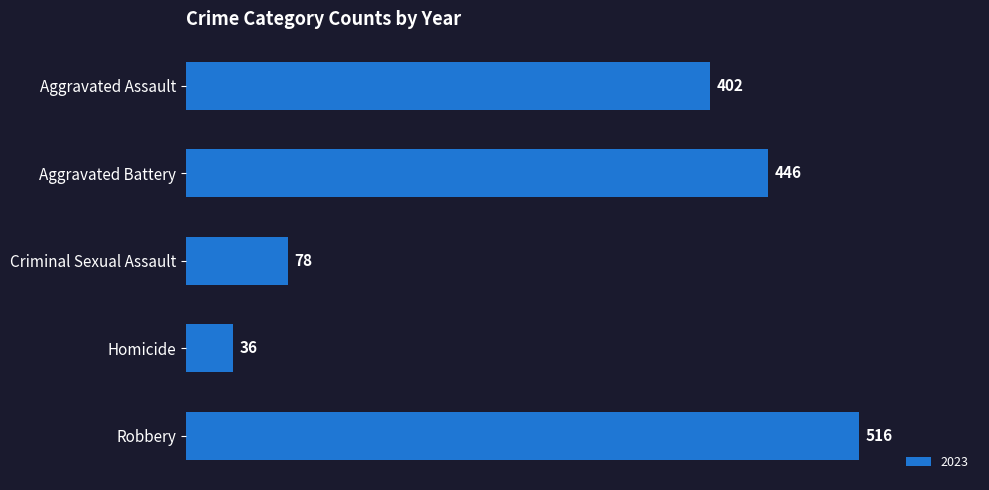

What is the value of the 5th bar from the top?

516